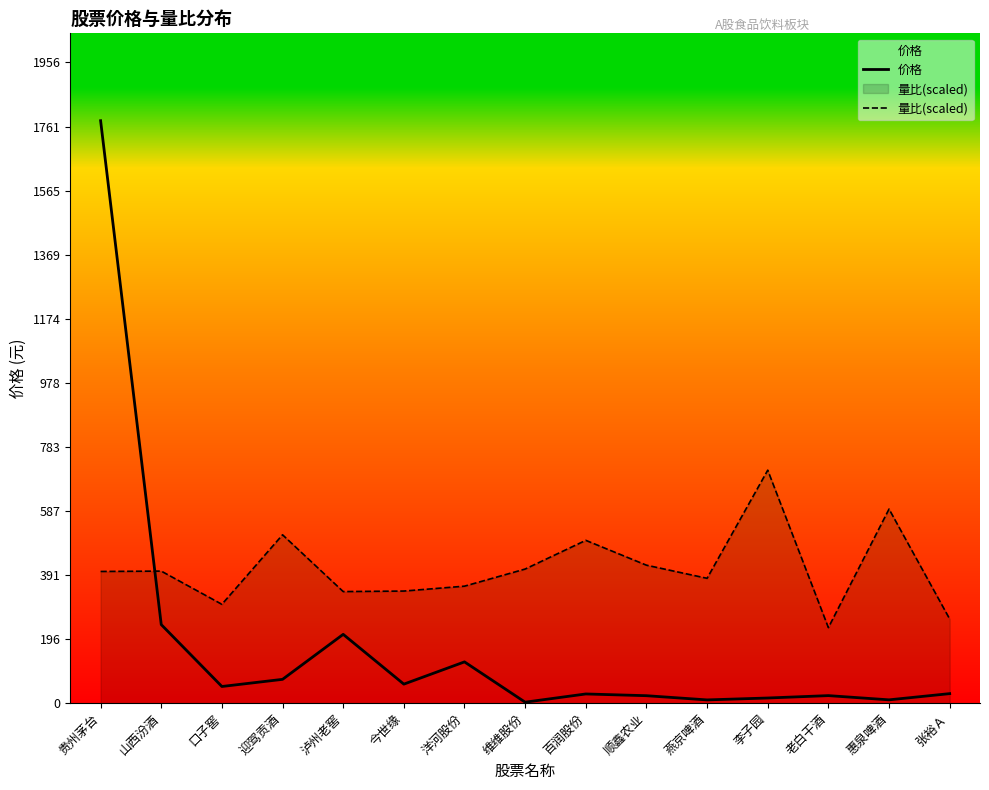

Is the value of 价格 at 今世缘 greater than the value of 量比(scaled) at 惠泉啤酒?

No